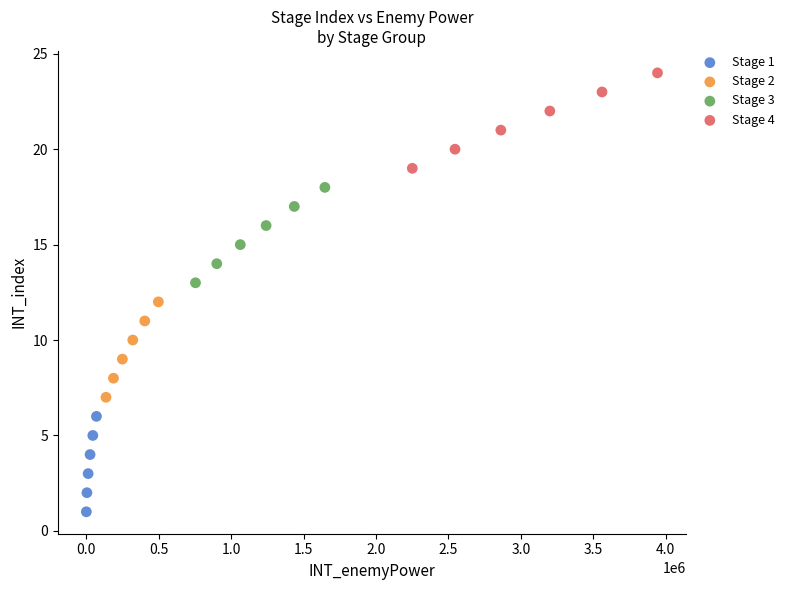

Which series reaches the minimum Y coordinate?

Stage 1